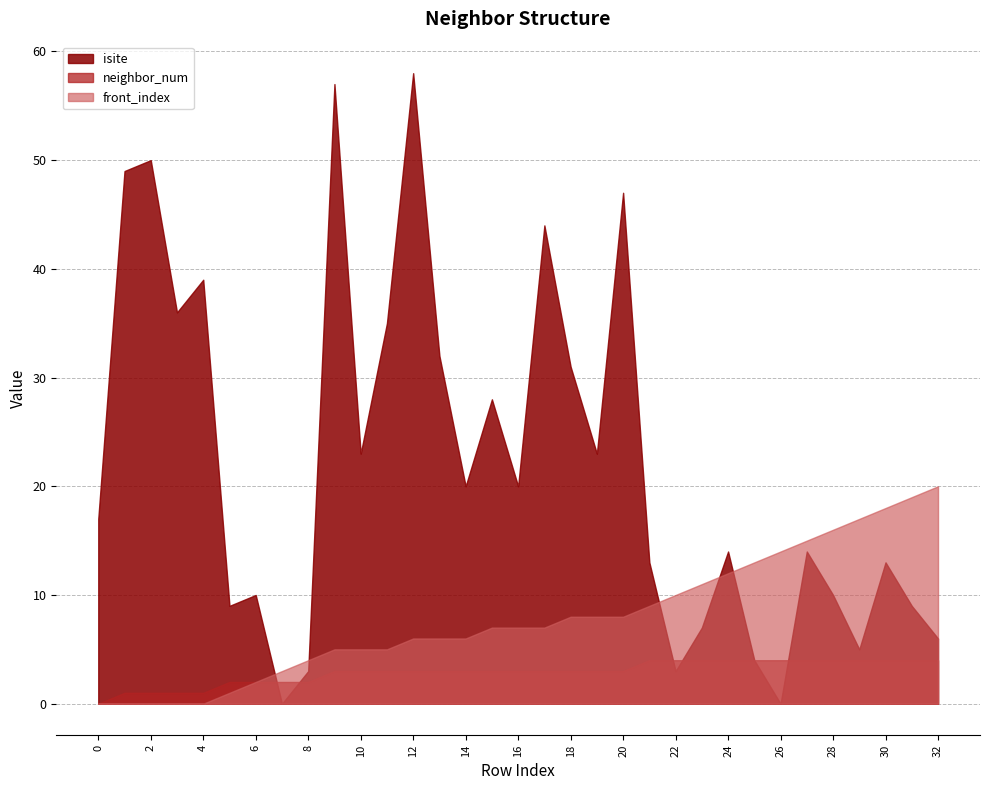

Where is isite nearest to the value 29?

15